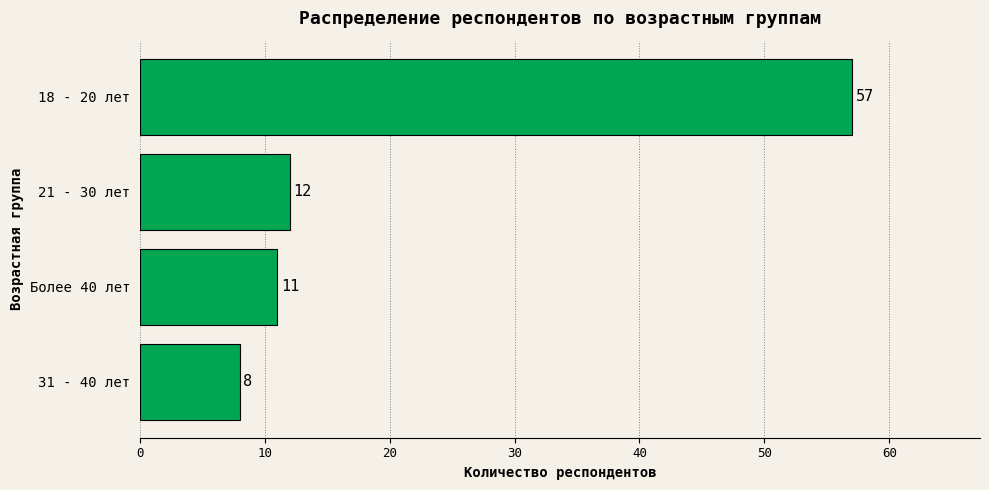

Reading bottom to top, list all the values displayed in this chart.

8	11	12	57